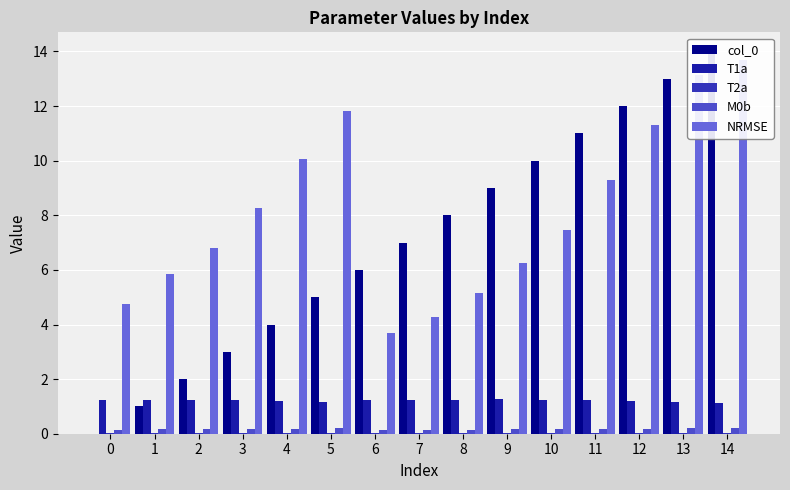

What is the spread (max minus min) of values at 12?

12.0